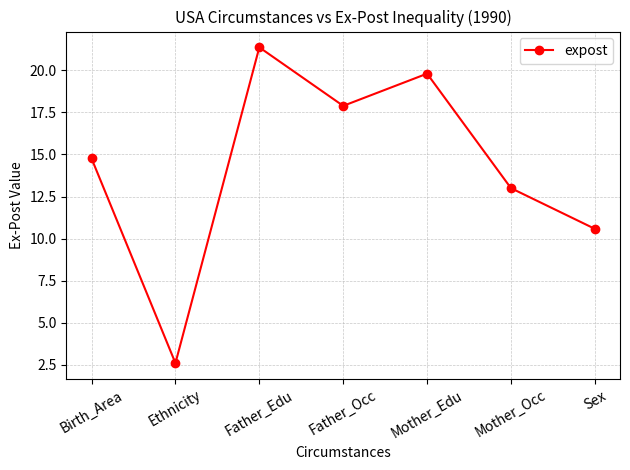

True or false: the data shows 17.9 at Father_Occ.

True